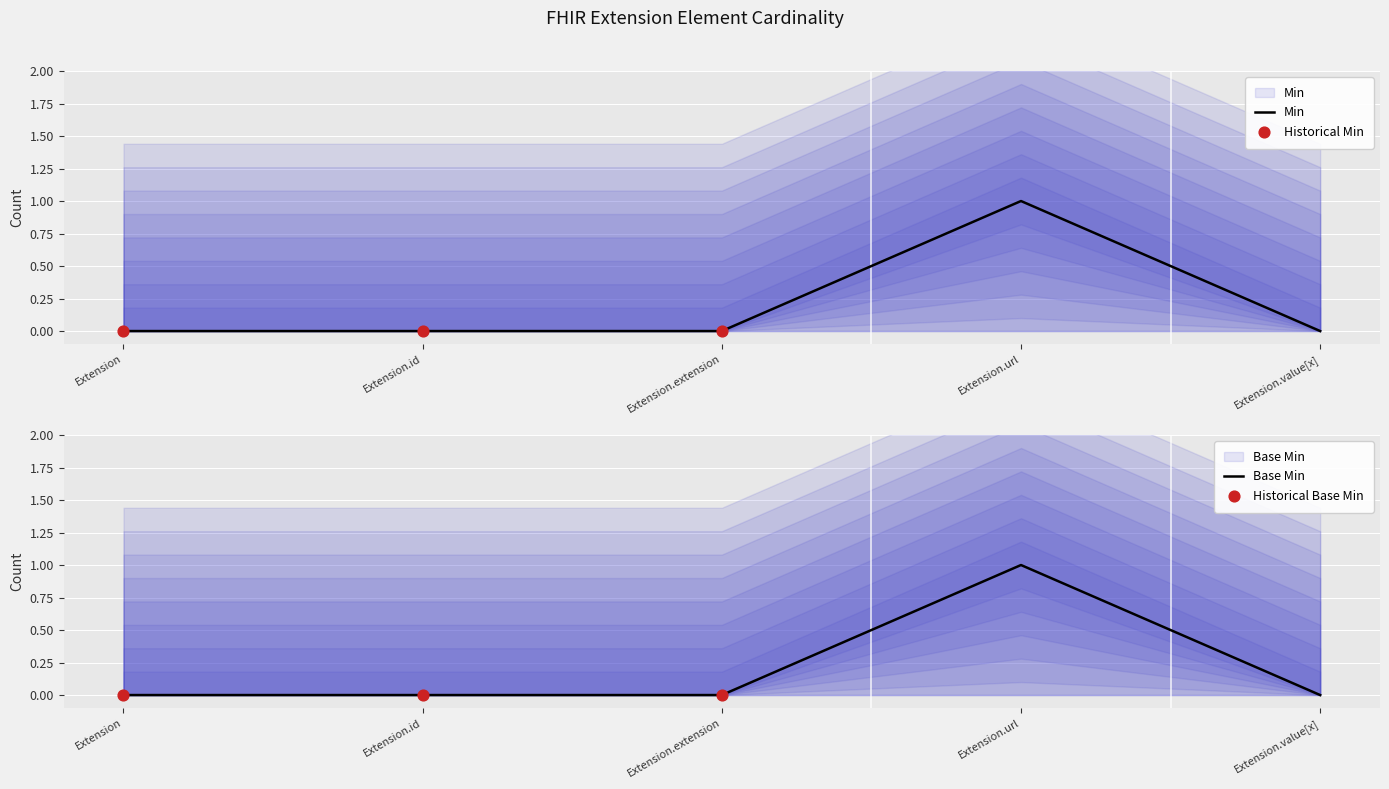

Which series has the largest total across all categories?

Min